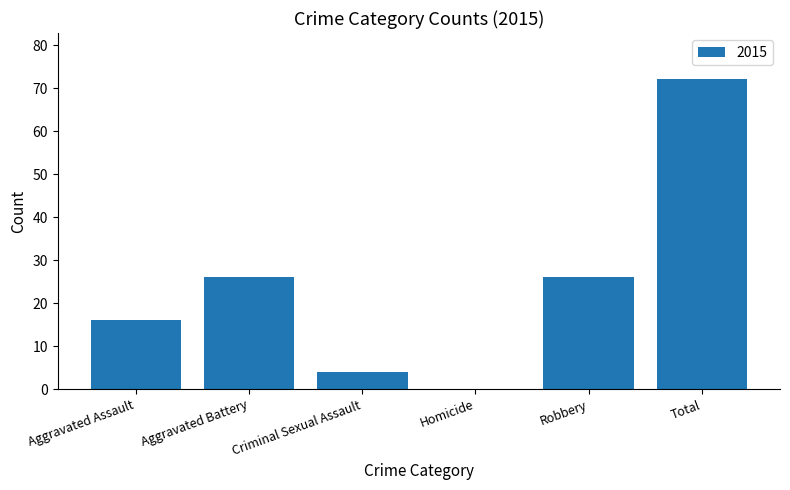

How many positive values are there?

5